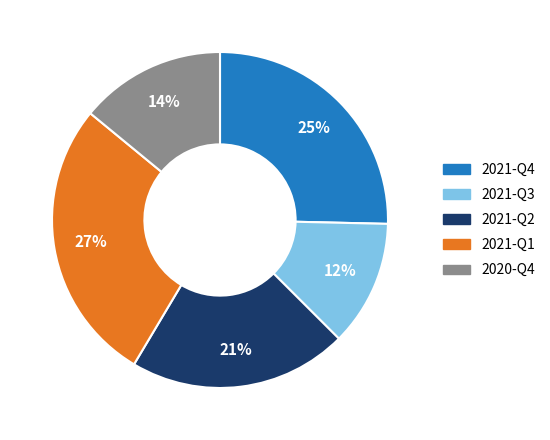

Which slice is the smallest?

2021-Q3